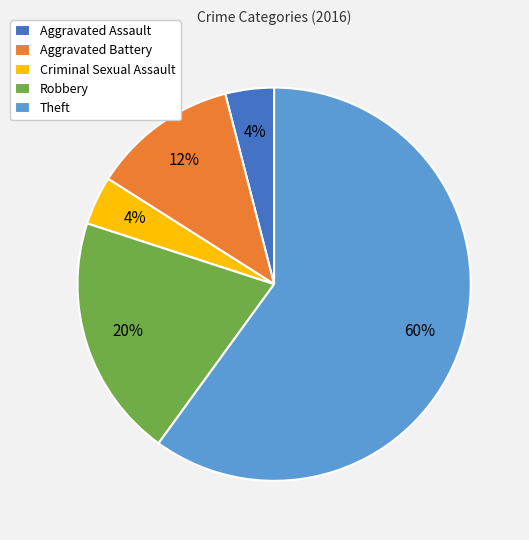

True or false: Theft accounts for 60% of the total.

True